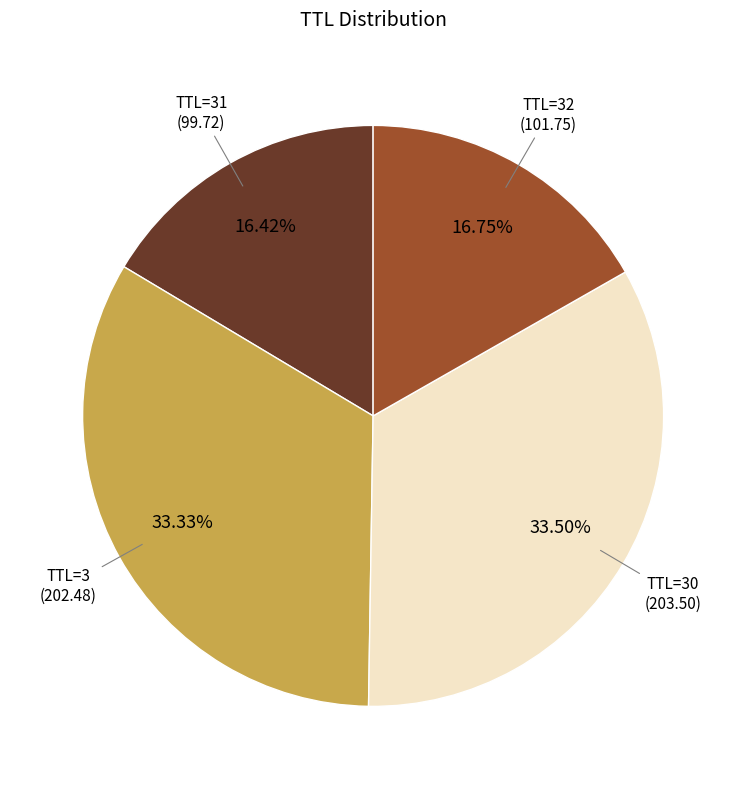

How many segments does this pie chart have?

4